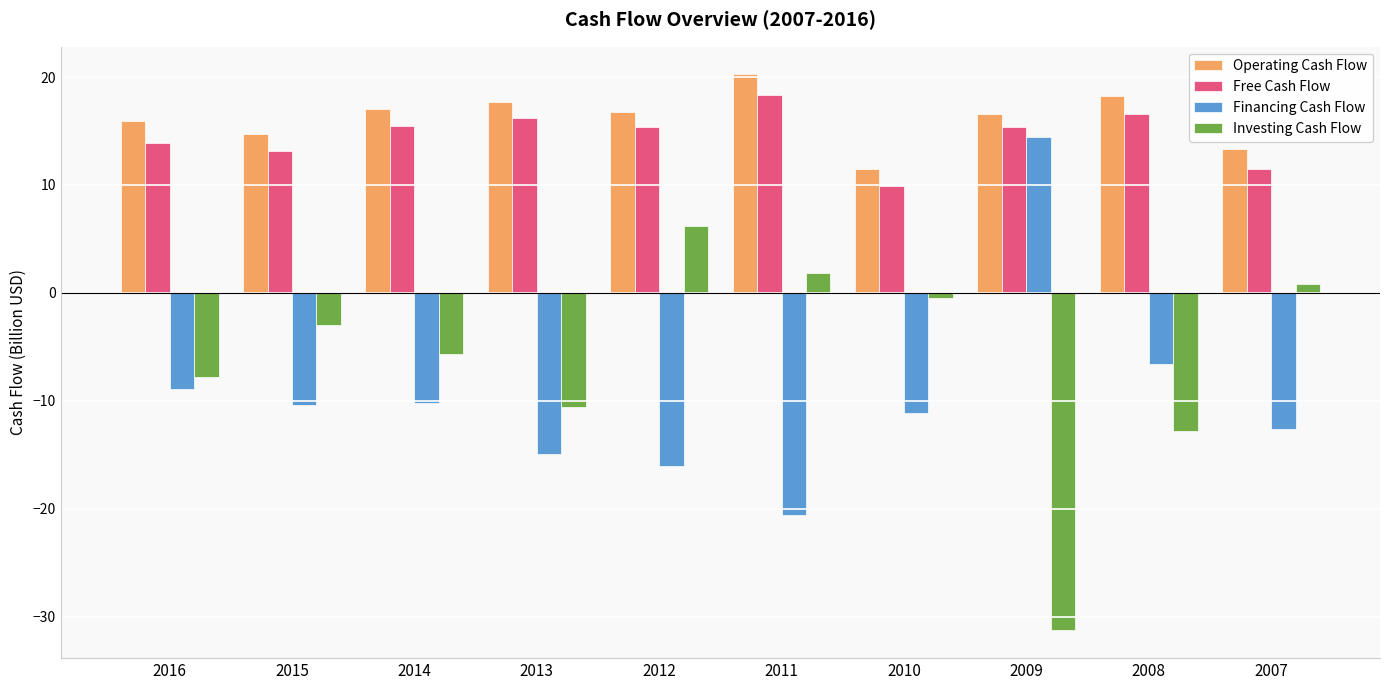

What is the maximum value for Investing Cash Flow?

6.2